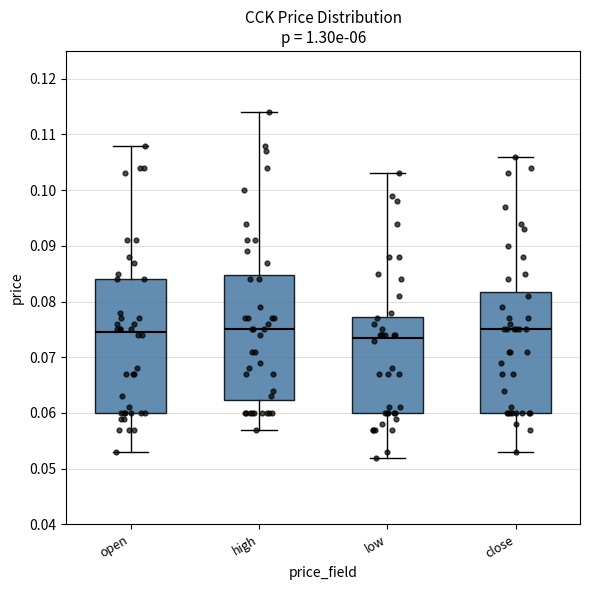

Where does the upper whisker of the box for low end on the y-axis? The values are not printed on the chart, so give them approximately, as read against the axis.

0.103